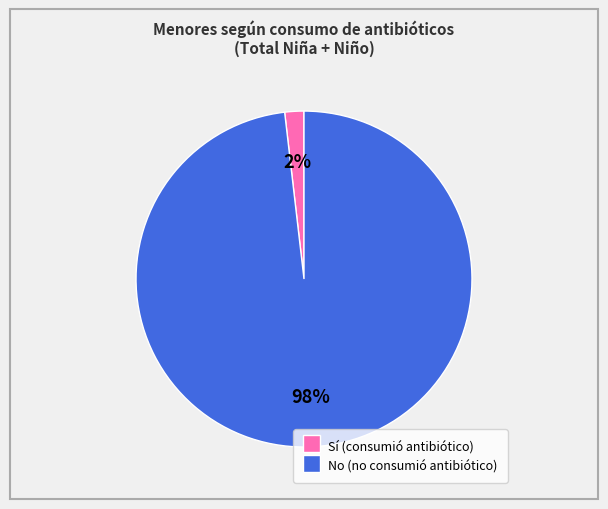

Rank the categories by value from lowest to highest.

Sí (consumió antibiótico), No (no consumió antibiótico)